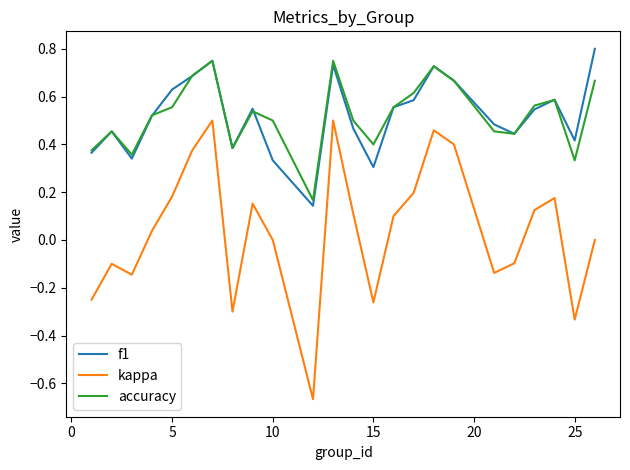

True or false: kappa and accuracy intersect in this chart.

False